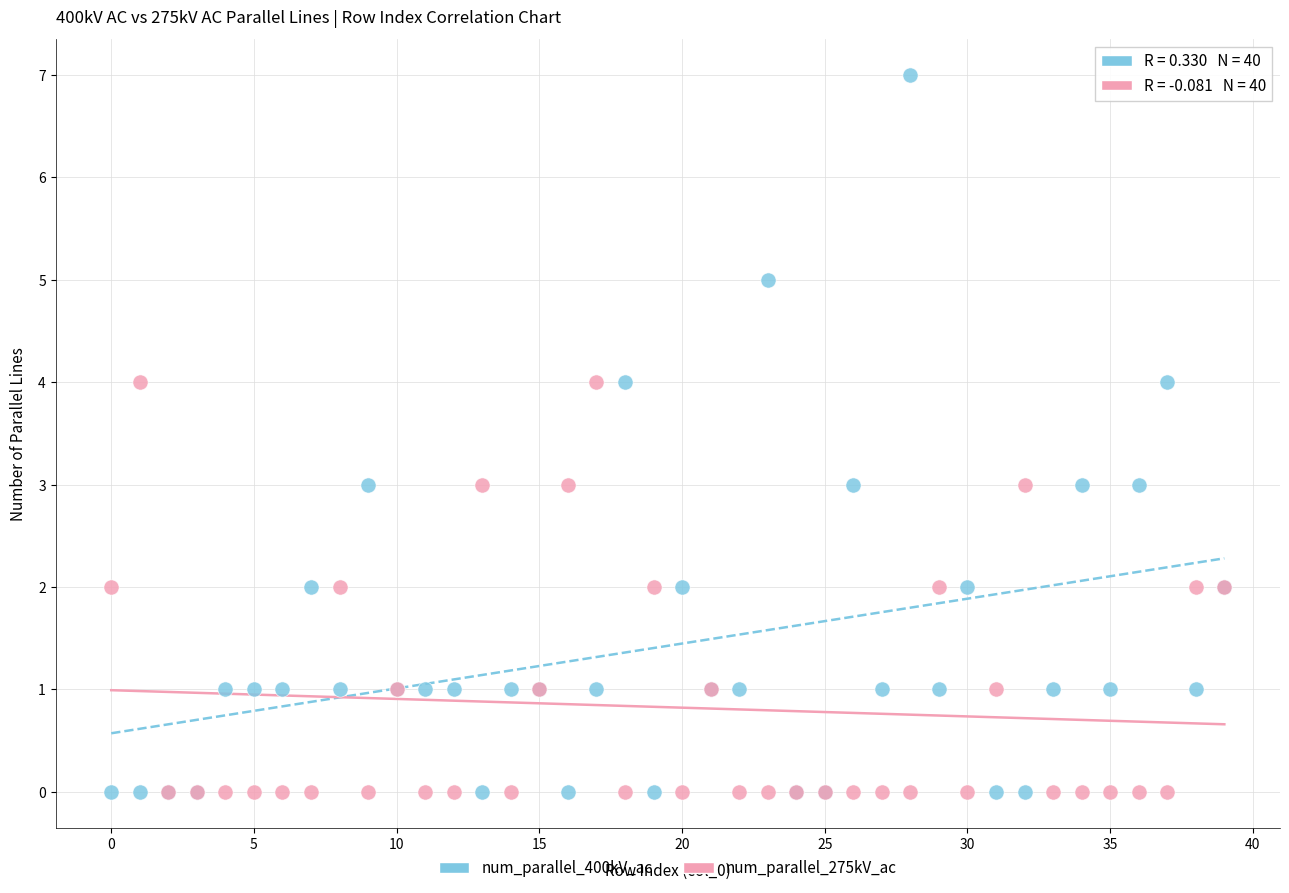

What are all the series names shown in the legend?

num_parallel_400kV_ac, num_parallel_275kV_ac